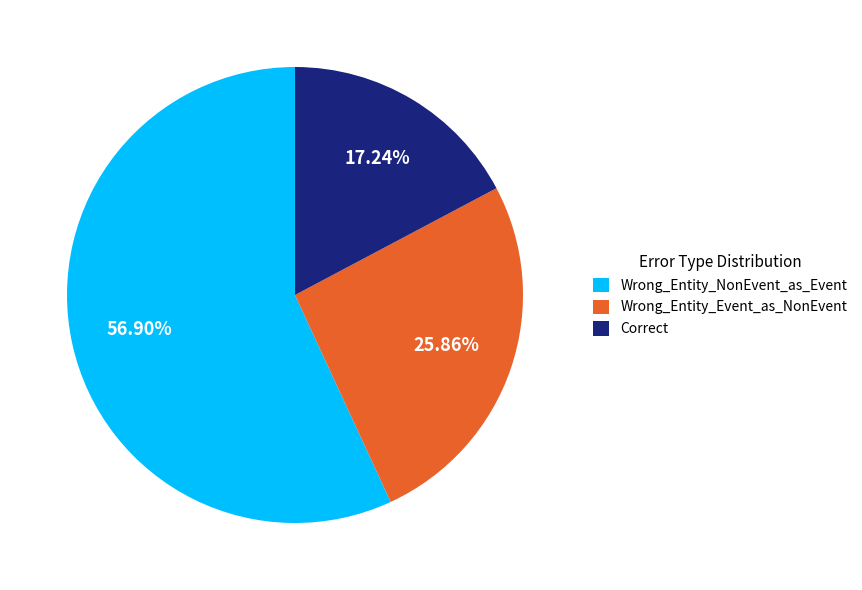

Which has a higher value, Wrong_Entity_NonEvent_as_Event or Wrong_Entity_Event_as_NonEvent?

Wrong_Entity_NonEvent_as_Event